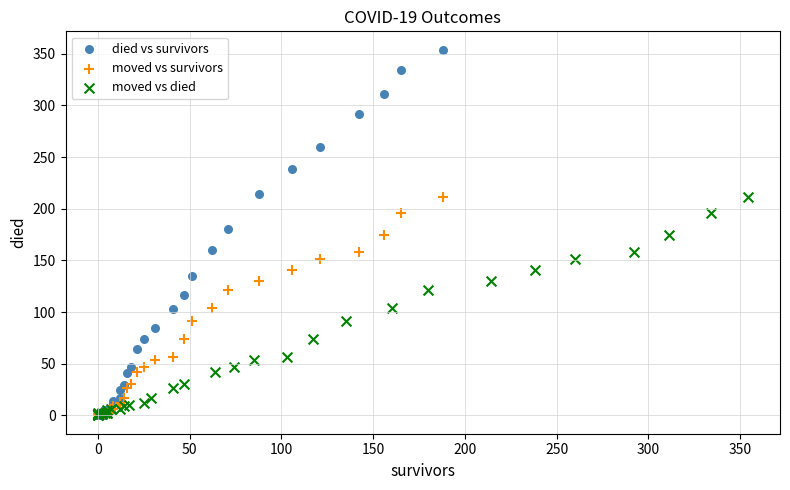

Which series reaches the maximum Y coordinate?

died vs survivors